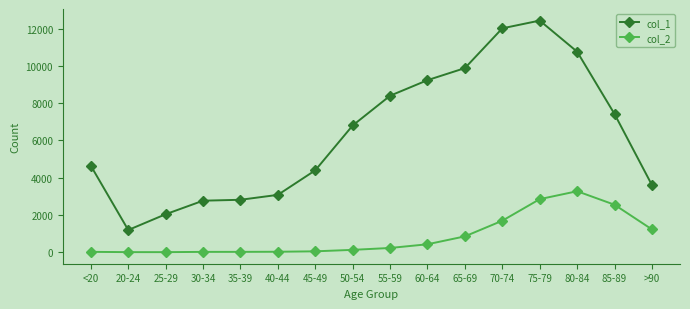

Which series has the largest range (max minus min)?

col_1